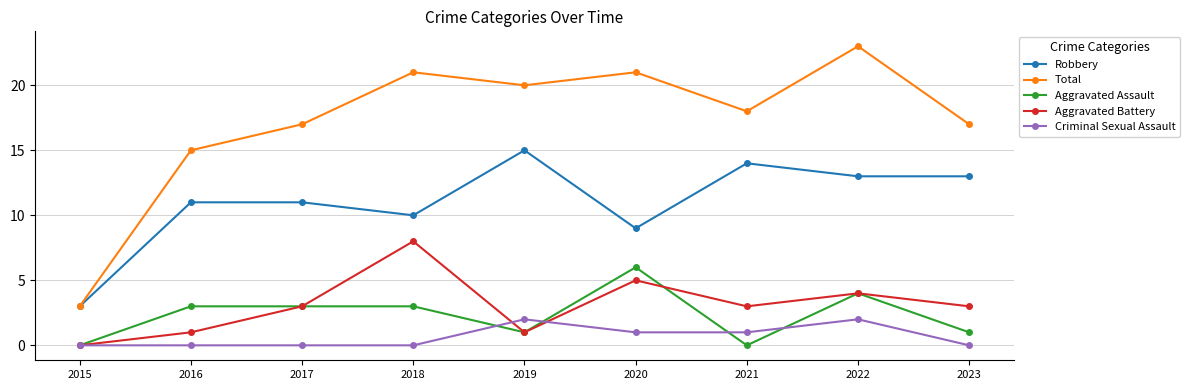

Rank the series by their maximum value, from highest to lowest.

Total, Robbery, Aggravated Battery, Aggravated Assault, Criminal Sexual Assault